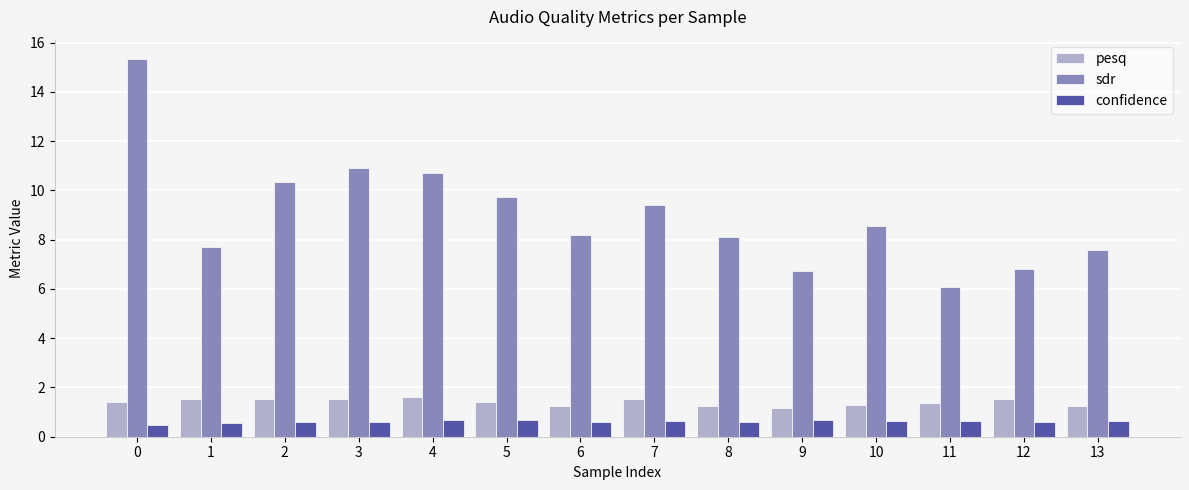

List the series in order of their peak value, highest first.

sdr, pesq, confidence